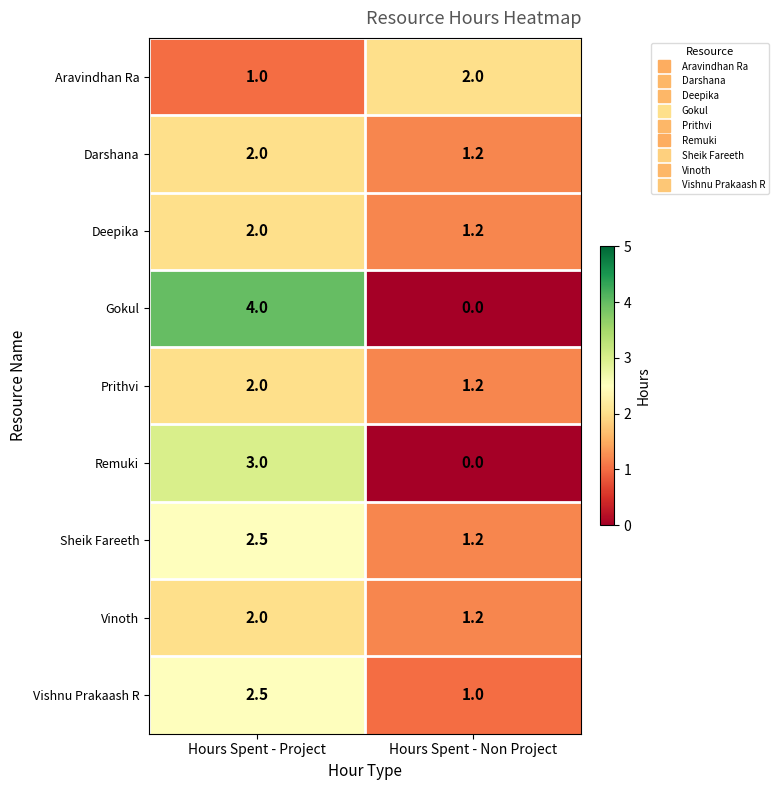

Reading left to right, what are all the values shown in this chart?

Aravindhan Ra: Hours Spent - Project=1.0	Hours Spent - Non Project=2.0
Darshana: Hours Spent - Project=2.0	Hours Spent - Non Project=1.2
Deepika: Hours Spent - Project=2.0	Hours Spent - Non Project=1.2
Gokul: Hours Spent - Project=4.0	Hours Spent - Non Project=0.0
Prithvi: Hours Spent - Project=2.0	Hours Spent - Non Project=1.2
Remuki: Hours Spent - Project=3.0	Hours Spent - Non Project=0.0
Sheik Fareeth: Hours Spent - Project=2.5	Hours Spent - Non Project=1.2
Vinoth: Hours Spent - Project=2.0	Hours Spent - Non Project=1.2
Vishnu Prakaash R: Hours Spent - Project=2.5	Hours Spent - Non Project=1.0